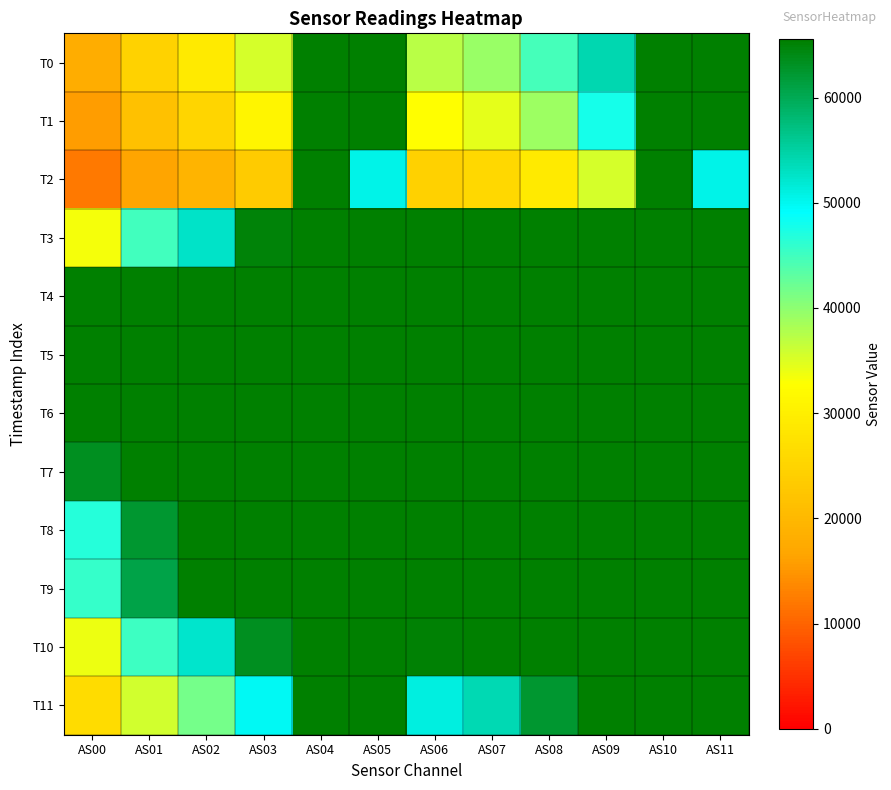

Reading left to right, list all the values displayed in this chart.

T0: AS00=18071	AS01=24793	AS02=28992	AS03=35463	AS04=65535	AS05=65535	AS06=37311	AS07=39295	AS08=44616	AS09=54223	AS10=65535	AS11=65535
T1: AS00=15746	AS01=21529	AS02=25225	AS03=31003	AS04=65535	AS05=65462	AS06=32594	AS07=34361	AS08=39089	AS09=47699	AS10=65535	AS11=65452
T2: AS00=12126	AS01=16492	AS02=19264	AS03=23432	AS04=65535	AS05=50462	AS06=24534	AS07=25642	AS08=29099	AS09=35390	AS10=65535	AS11=50479
T3: AS00=33348	AS01=44905	AS02=52692	AS03=64806	AS04=65535	AS05=65535	AS06=65535	AS07=65535	AS08=65535	AS09=65535	AS10=65535	AS11=65535
T4: AS00=65535	AS01=65535	AS02=65535	AS03=65535	AS04=65535	AS05=65535	AS06=65535	AS07=65535	AS08=65535	AS09=65535	AS10=65535	AS11=65535
T5: AS00=65535	AS01=65535	AS02=65535	AS03=65535	AS04=65535	AS05=65535	AS06=65535	AS07=65535	AS08=65535	AS09=65535	AS10=65535	AS11=65535
T6: AS00=65535	AS01=65535	AS02=65535	AS03=65535	AS04=65535	AS05=65535	AS06=65535	AS07=65535	AS08=65535	AS09=65535	AS10=65535	AS11=65535
T7: AS00=63293	AS01=65535	AS02=65535	AS03=65535	AS04=65535	AS05=65535	AS06=65535	AS07=65535	AS08=65535	AS09=65535	AS10=65535	AS11=65535
T8: AS00=46612	AS01=62329	AS02=65535	AS03=65535	AS04=65535	AS05=65535	AS06=65535	AS07=65535	AS08=65535	AS09=65535	AS10=65535	AS11=65535
T9: AS00=45767	AS01=60744	AS02=65535	AS03=65535	AS04=65535	AS05=65535	AS06=65535	AS07=65535	AS08=65535	AS09=65535	AS10=65535	AS11=65535
T10: AS00=33943	AS01=45087	AS02=52336	AS03=63318	AS04=65535	AS05=65535	AS06=65191	AS07=65535	AS08=65535	AS09=65535	AS10=65535	AS11=65535
T11: AS00=26562	AS01=35637	AS02=41489	AS03=49752	AS04=65535	AS05=65535	AS06=50992	AS07=53922	AS08=62448	AS09=65535	AS10=65535	AS11=65535